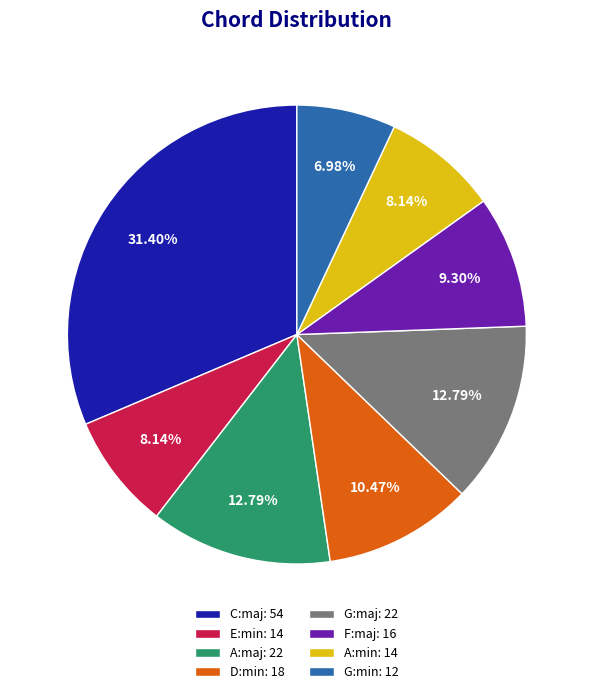

How many segments does this pie chart have?

8